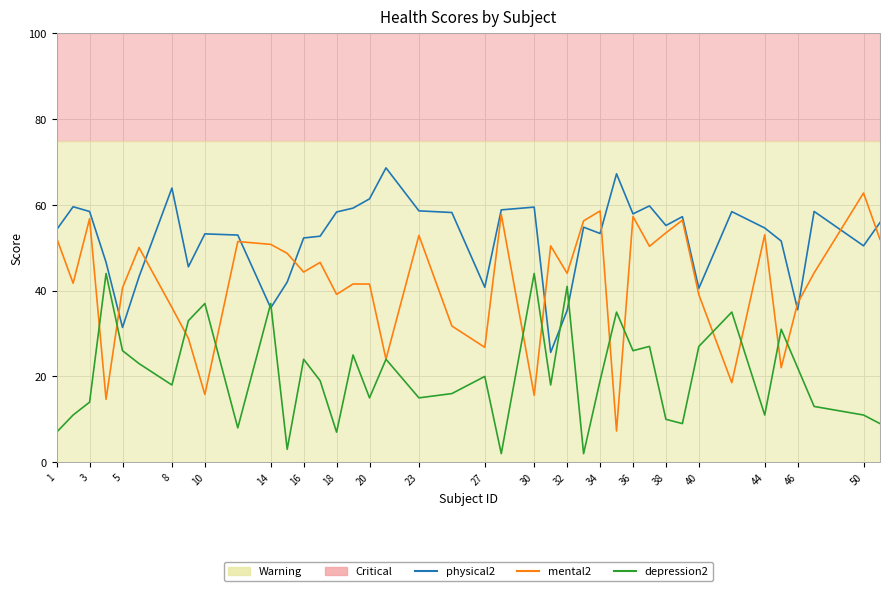

What is the greatest value displayed?

68.6